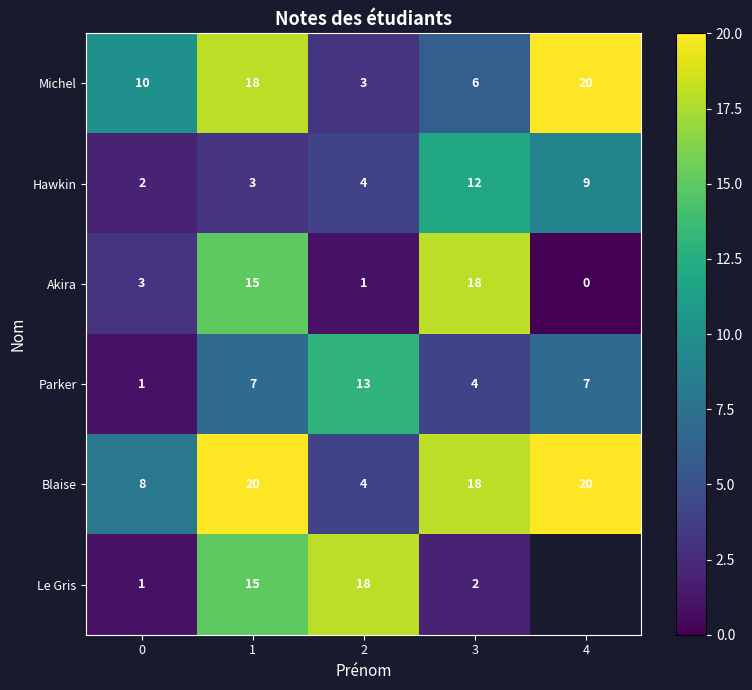

At which category does the chart reach its minimum across all series?

4